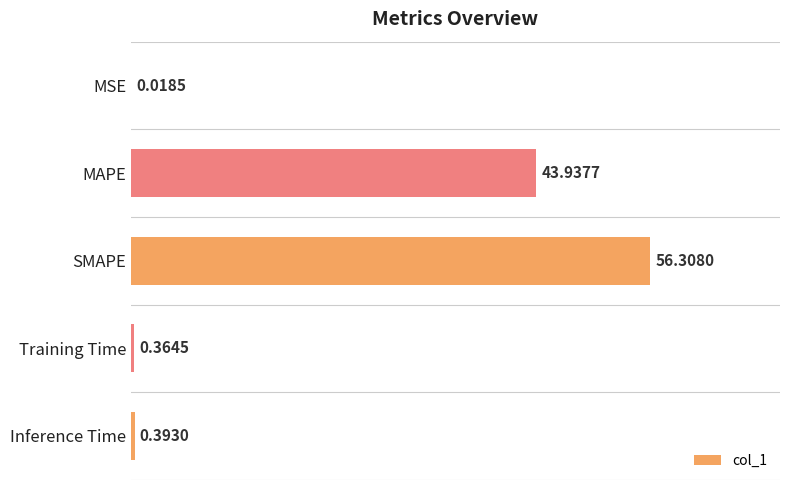

What is the sum of all values?

101.0